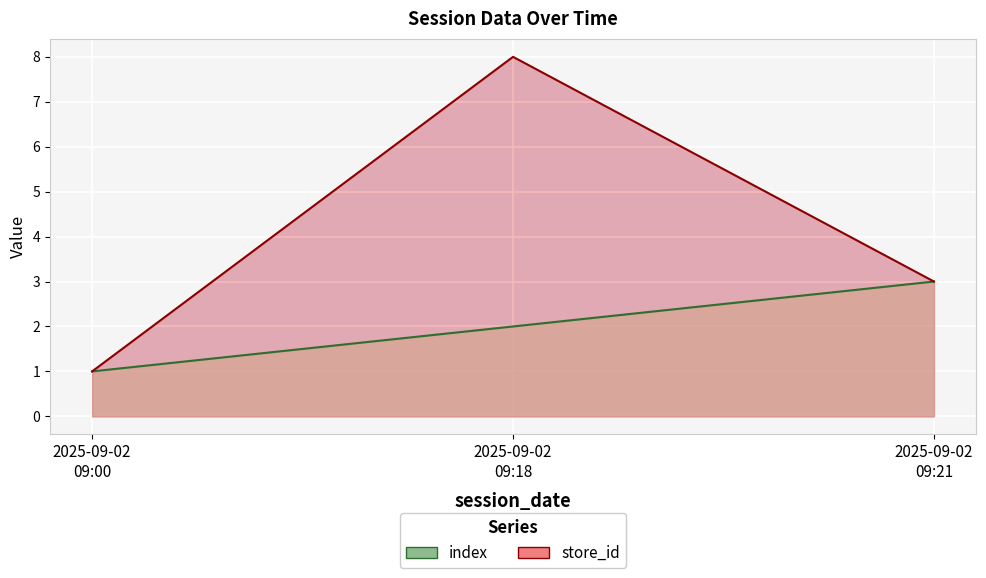

How many values in the store_id series exceed 3?

1